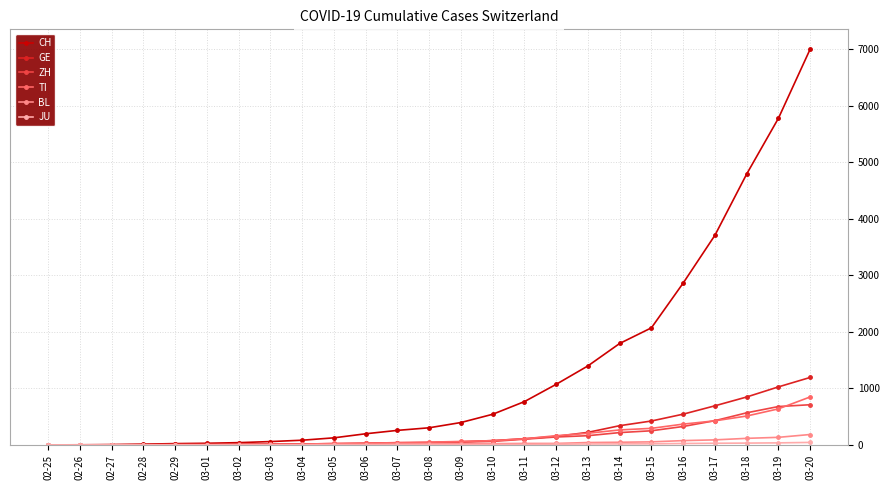

What is the total value across all series at 03-08?

456